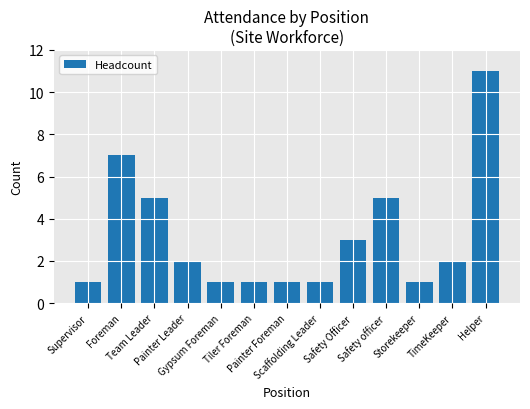

Count the number of categories in the chart.

13